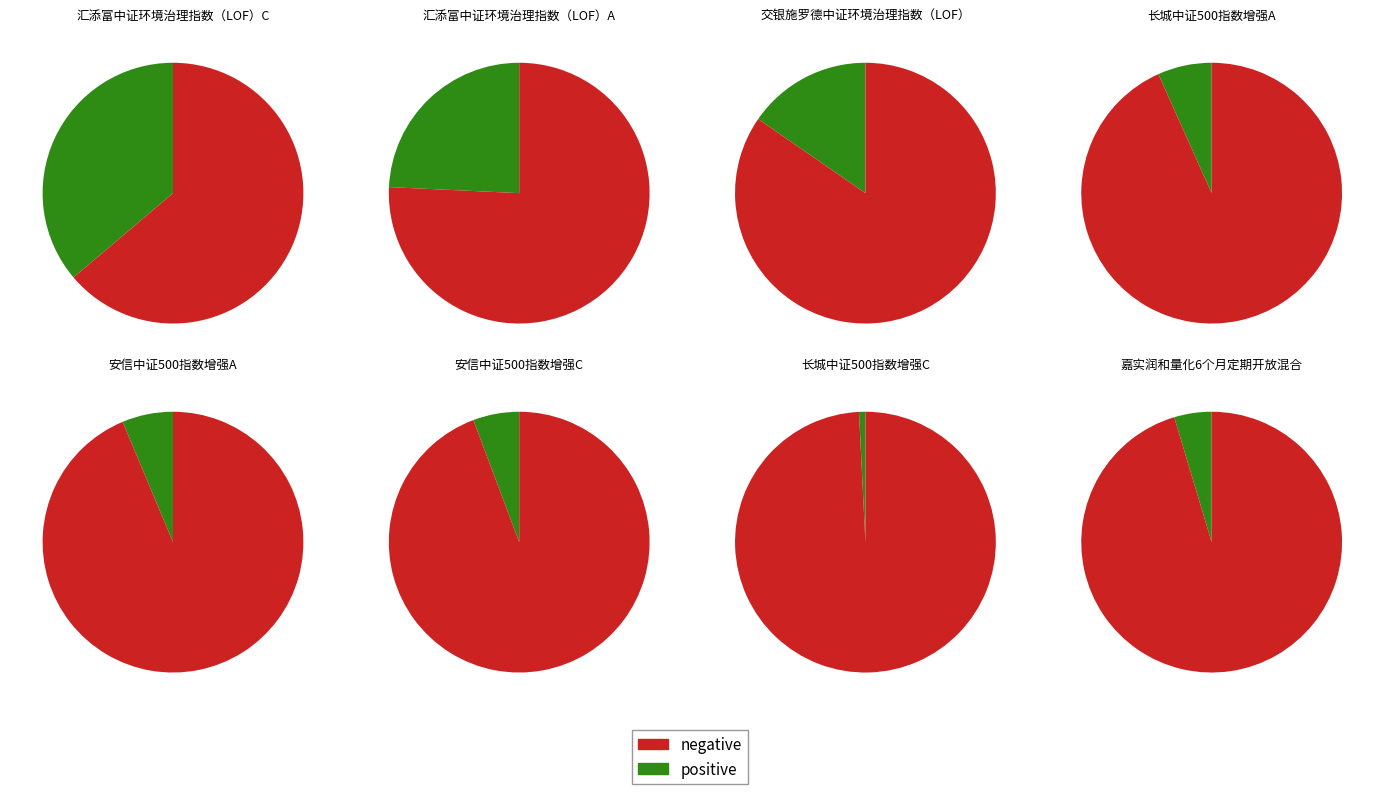

Which slice is the smallest?

长城中证500指数增强C